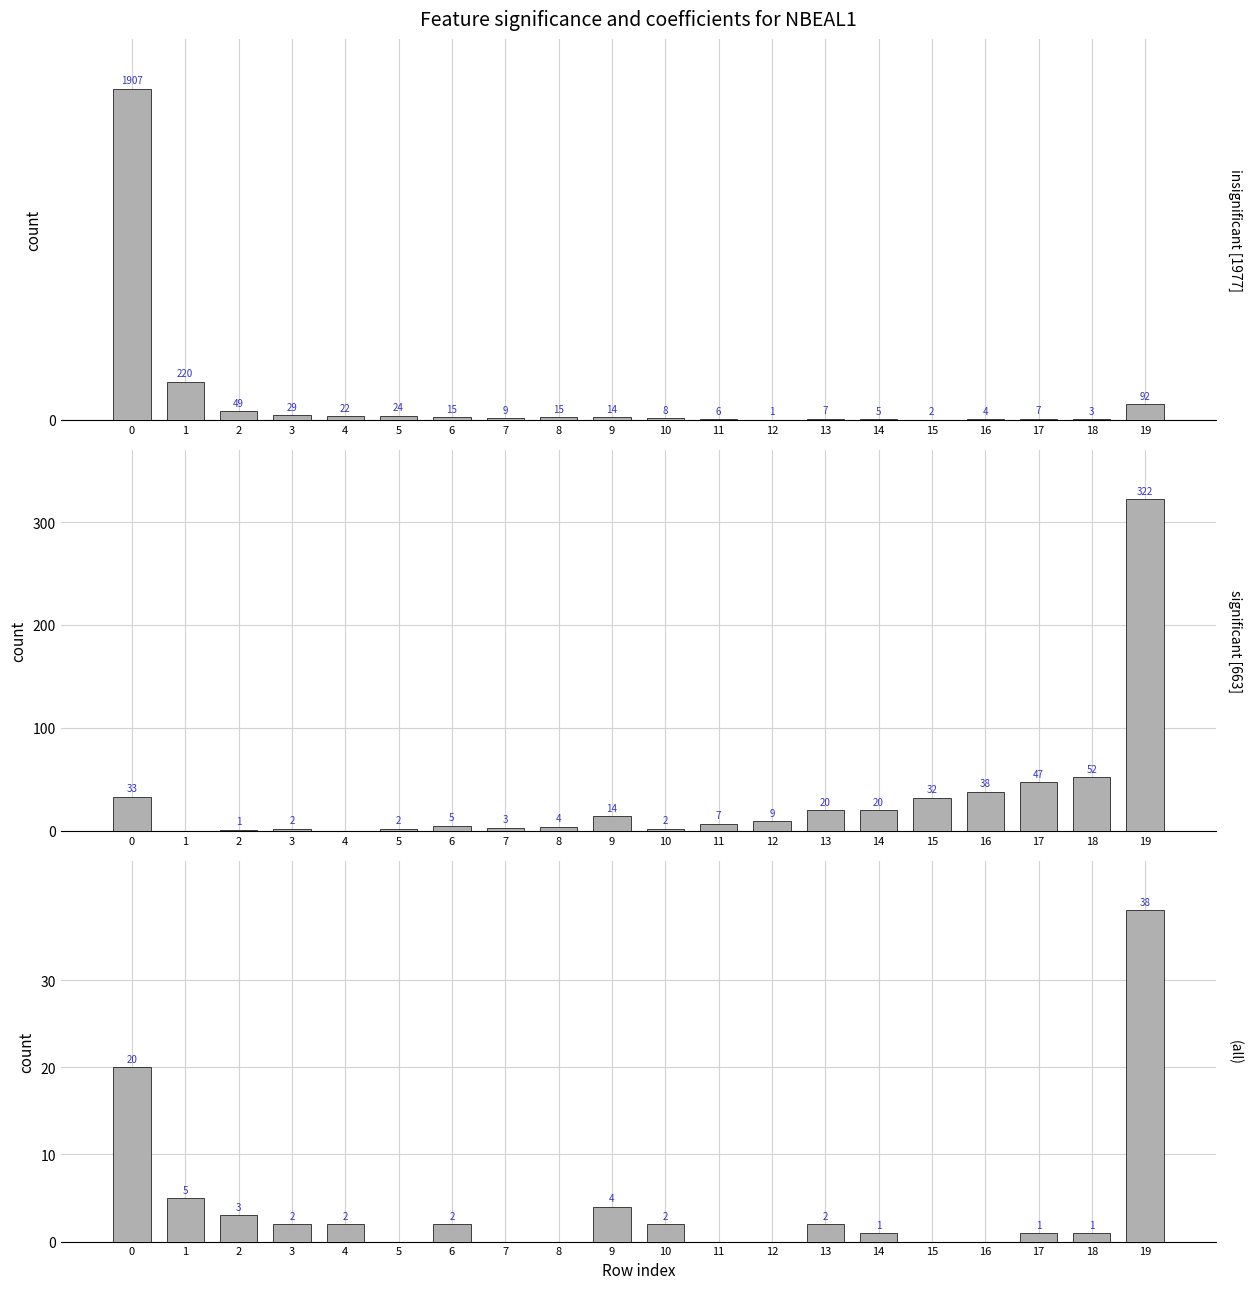

Does the chart contain stacked bars?

No